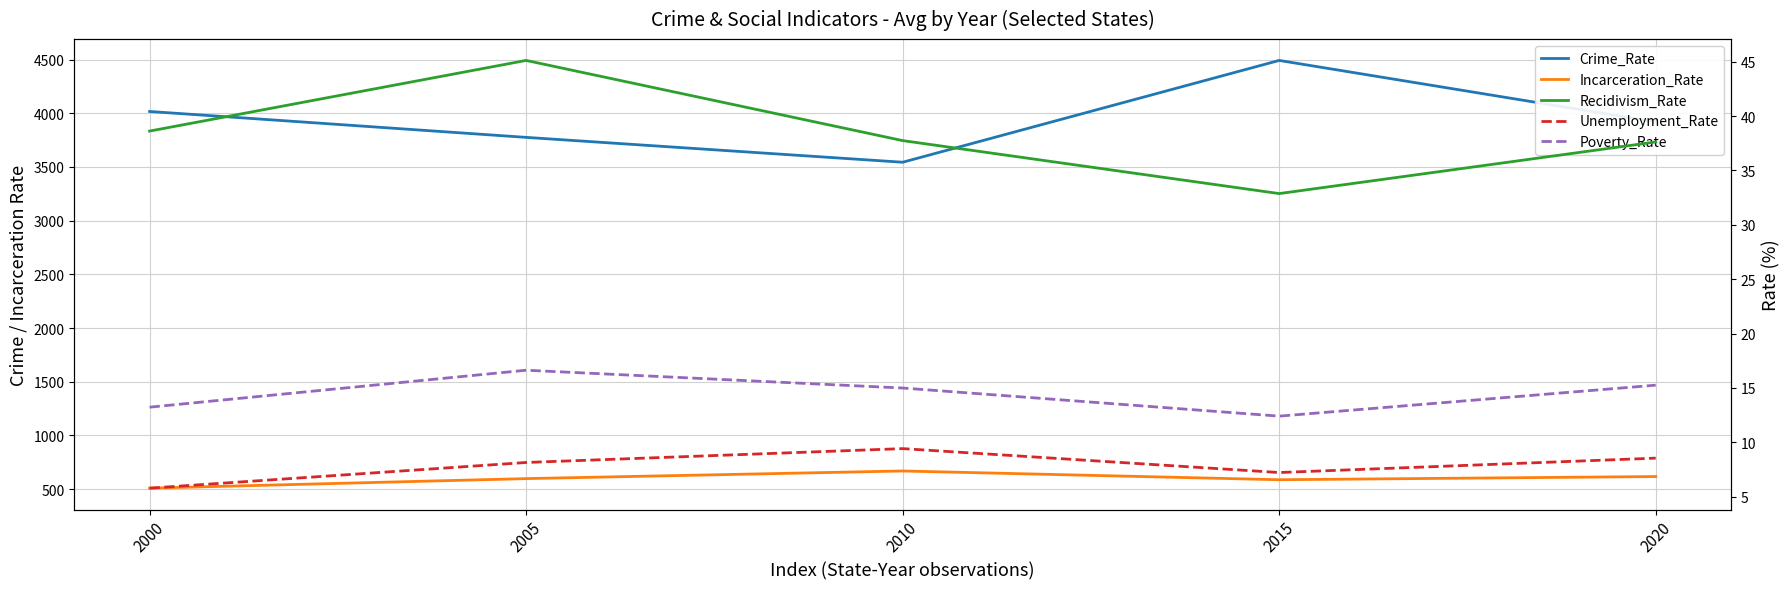

At which category is the sum across all series the highest?

2015